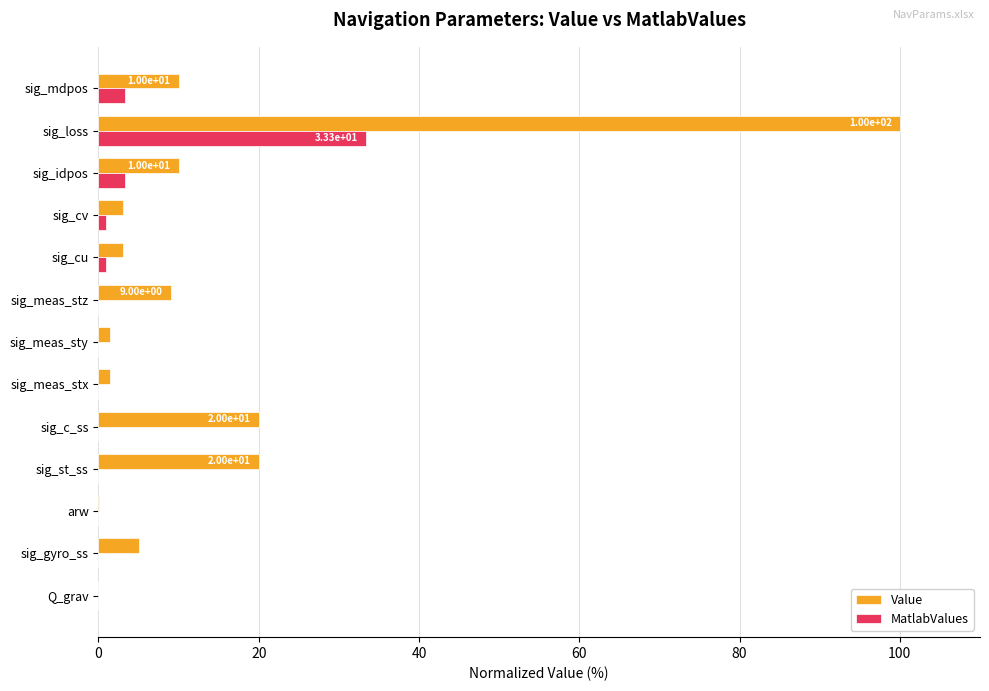

Which series has the largest range (max minus min)?

Value